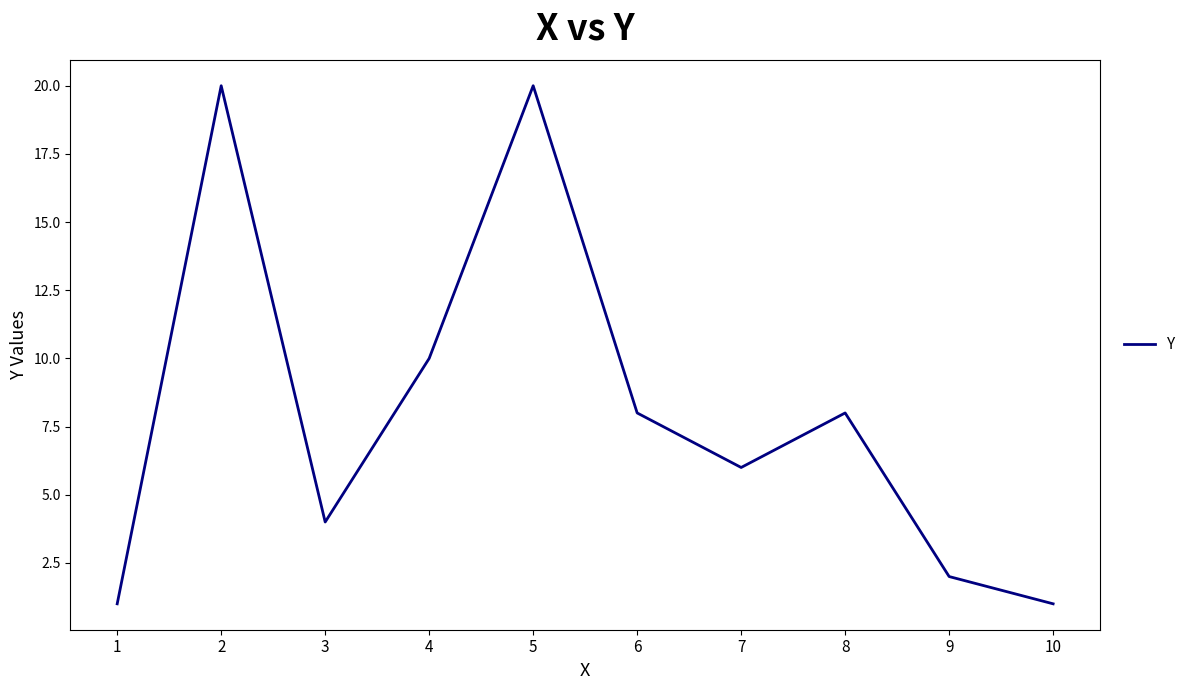

Approximately how many times larger is the value at 9 compared to 7?

0.3